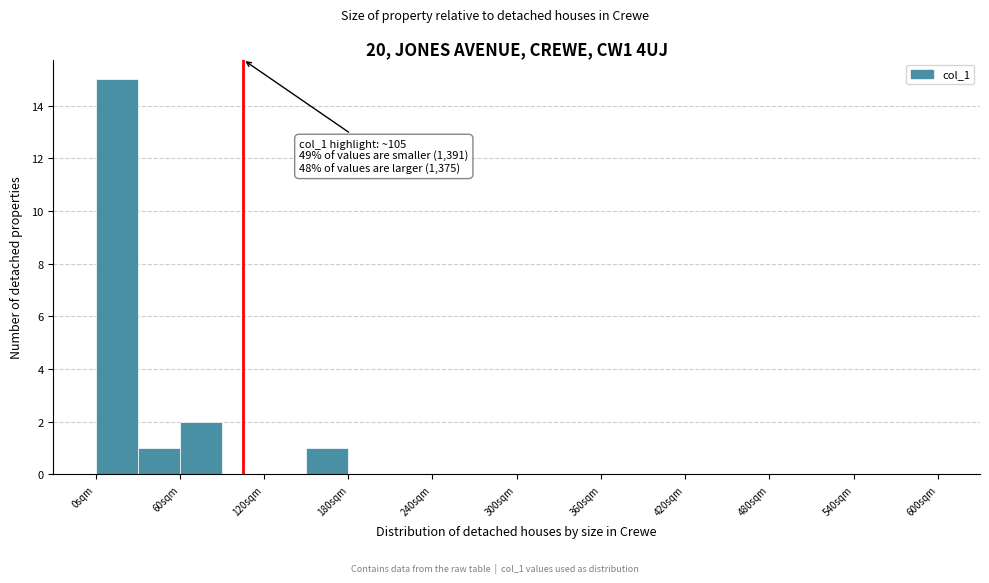

Read against the x-axis, roughly where is the centre of the tallest bar?

20